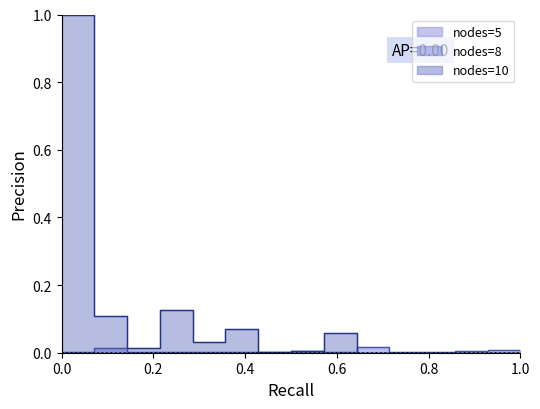

True or false: nodes_8 and nodes_5 intersect in this chart.

False